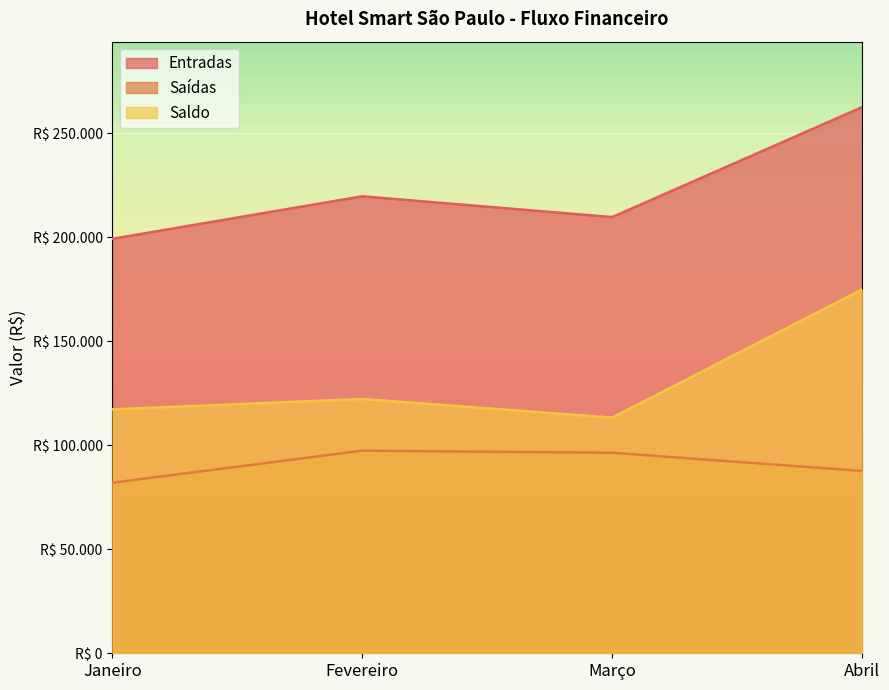

List the labels in order of Saídas value, smallest first.

Janeiro, Abril, Março, Fevereiro